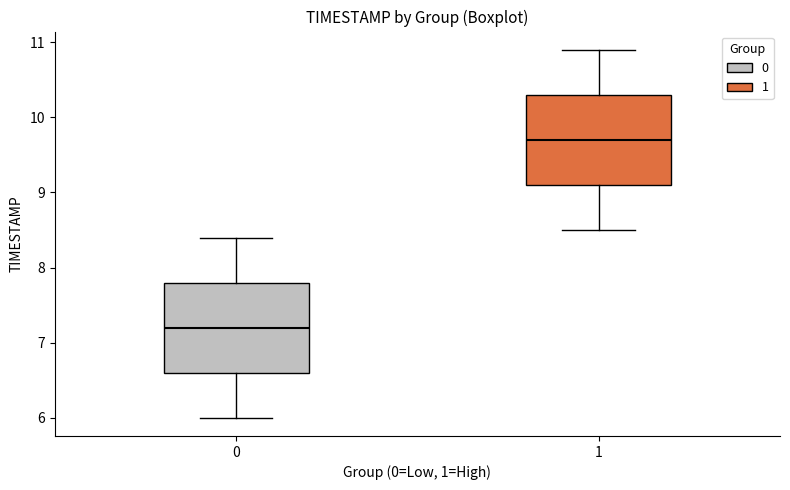

Where does the upper whisker of the box at x = 1 end on the y-axis? The values are not printed on the chart, so give them approximately, as read against the axis.

10.9